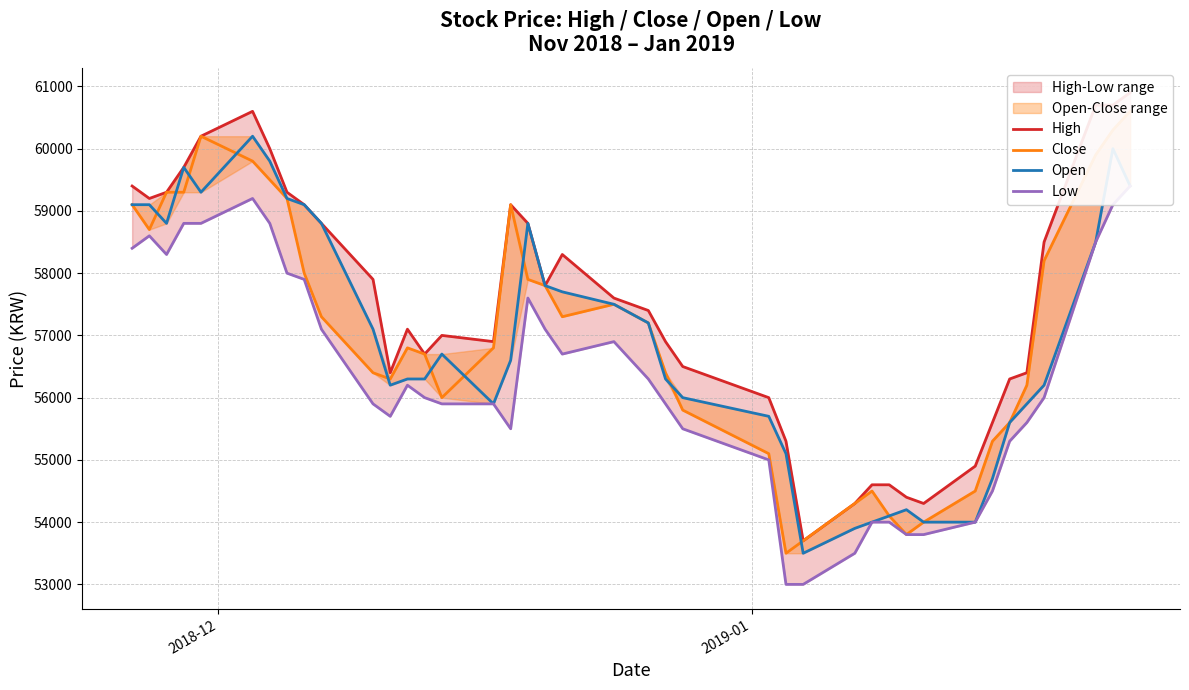

Which series has the largest range (max minus min)?

High